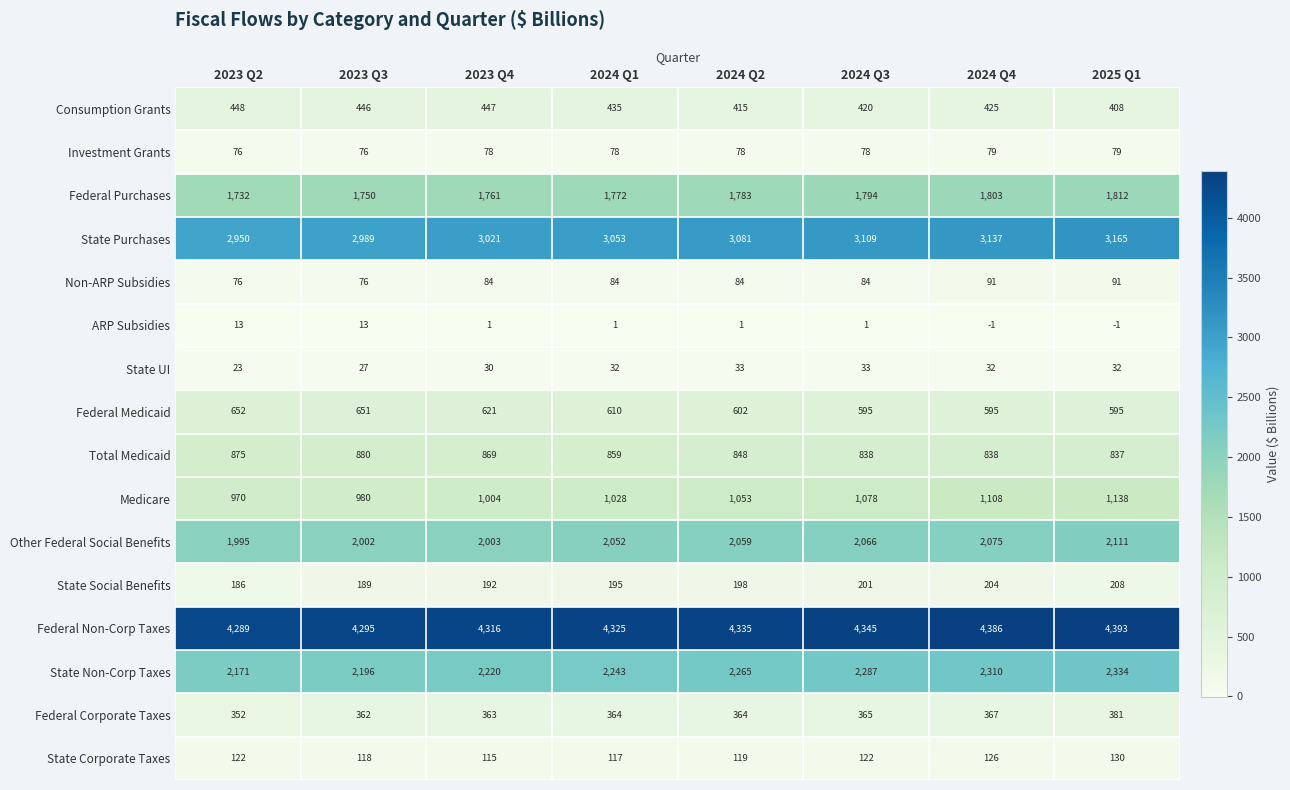

What is the difference between the maximum and minimum values in the State Purchases series?

215